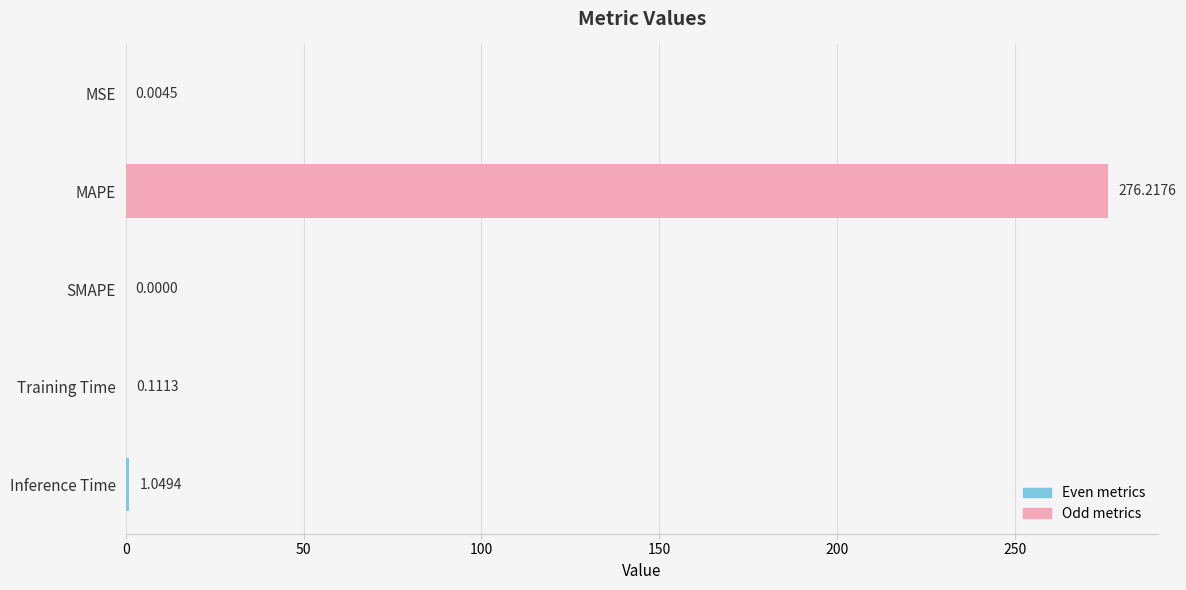

Are the bars grouped side by side (vs. stacked)?

No